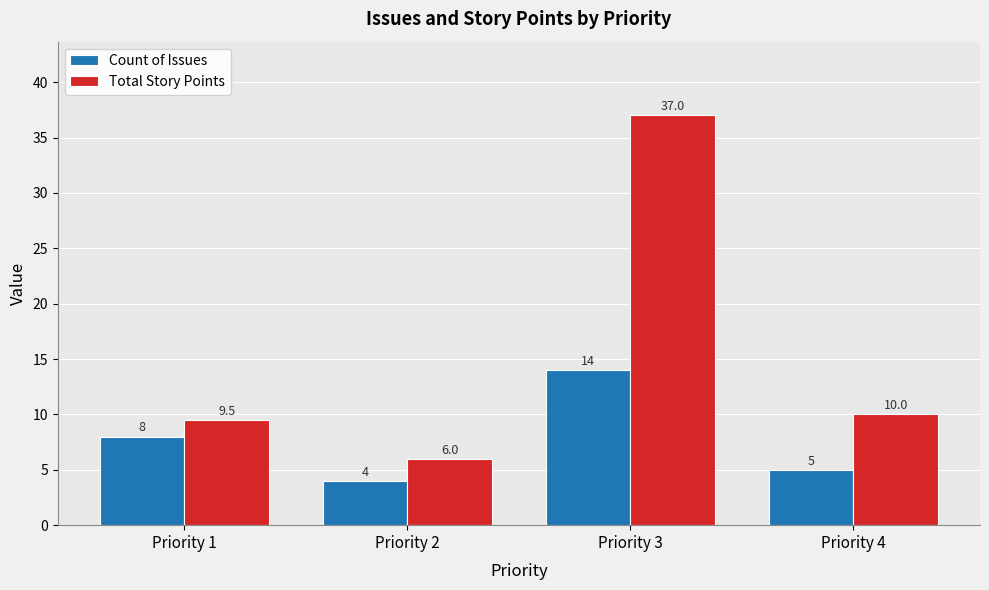

What is the difference between the highest and lowest values at Priority 4?

5.0